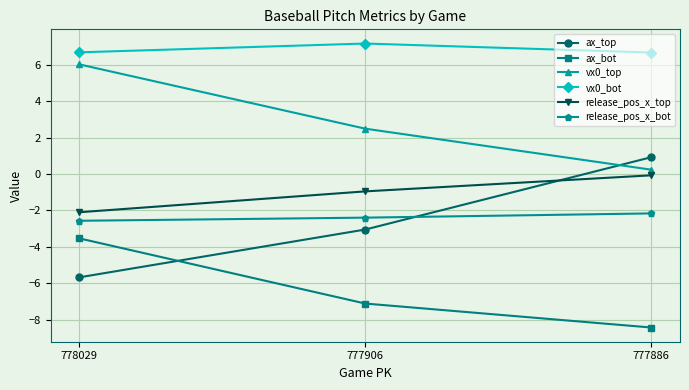

What value does the vx0_bot series have at 777886?

6.7